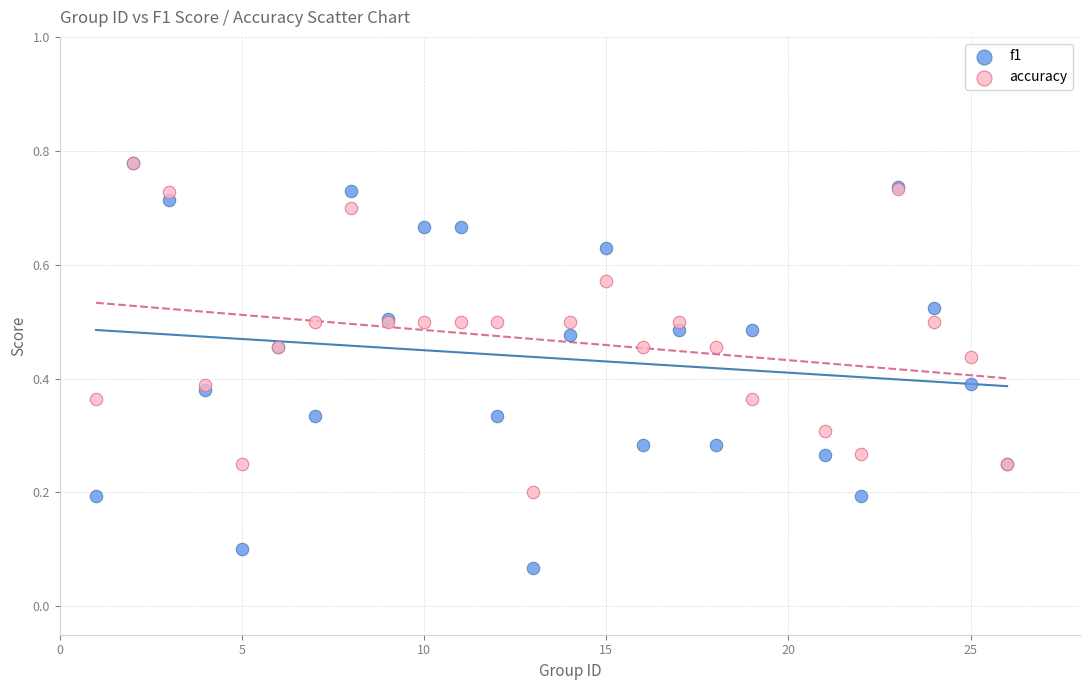

Which series has the largest Y range (max minus min)?

f1